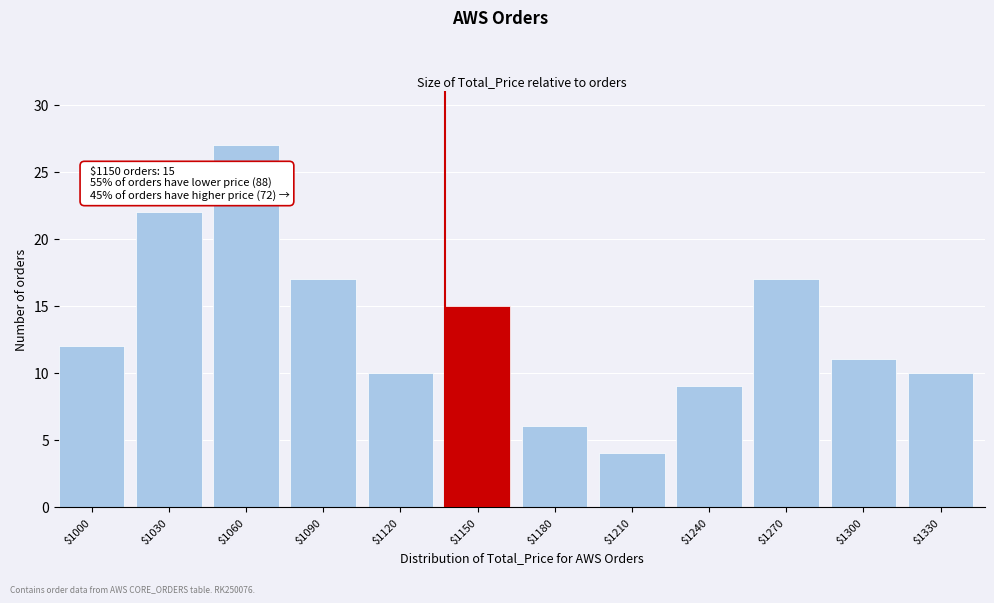

Reading left to right, list all the values displayed in this chart.

12	22	27	17	10	15	6	4	9	17	11	10